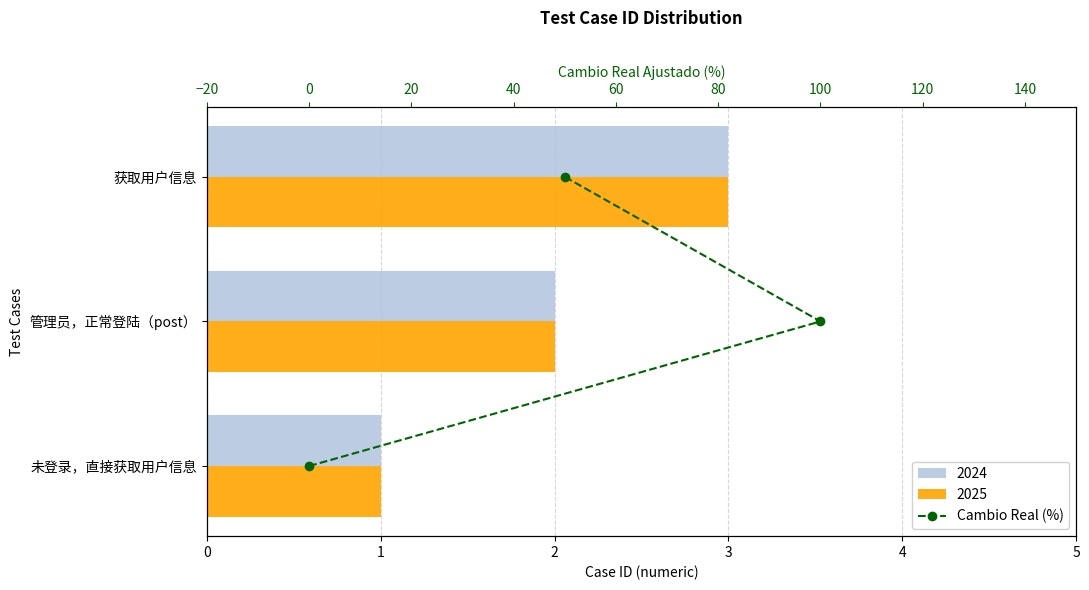

True or false: the data shows 1 at 100.

True